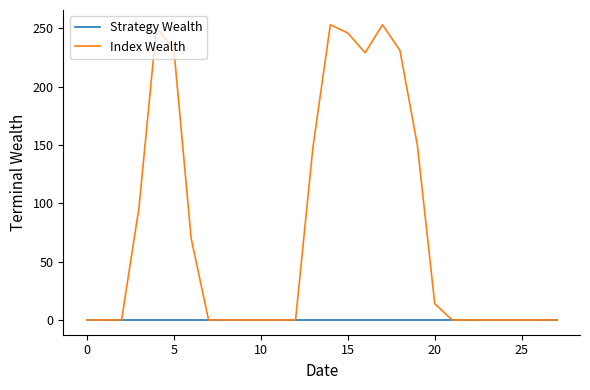

Count the number of data series in this chart.

2